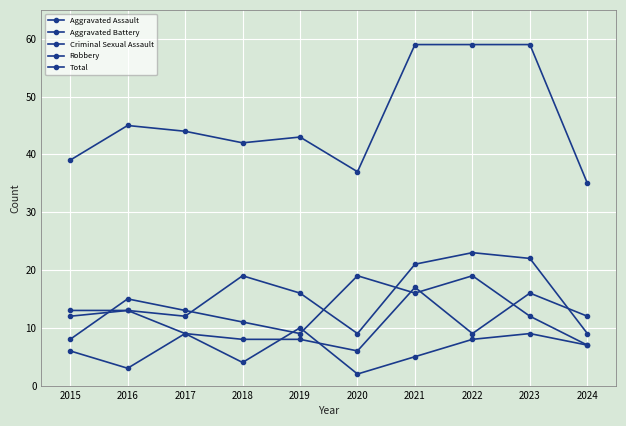

Rank the categories by Aggravated Battery value from highest to lowest.

2021, 2023, 2015, 2016, 2024, 2017, 2022, 2018, 2019, 2020